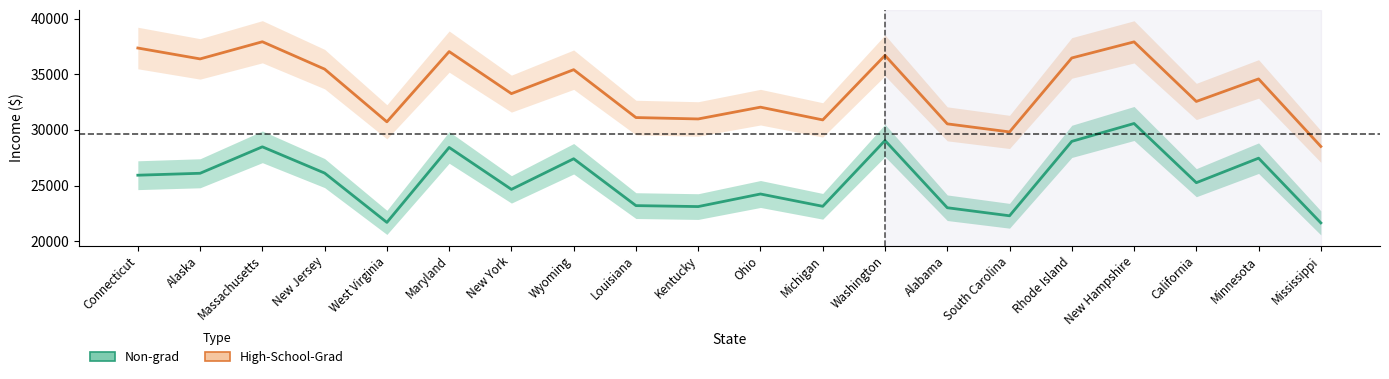

What are all the series names shown in the legend?

Non-grad, High-School-Grad